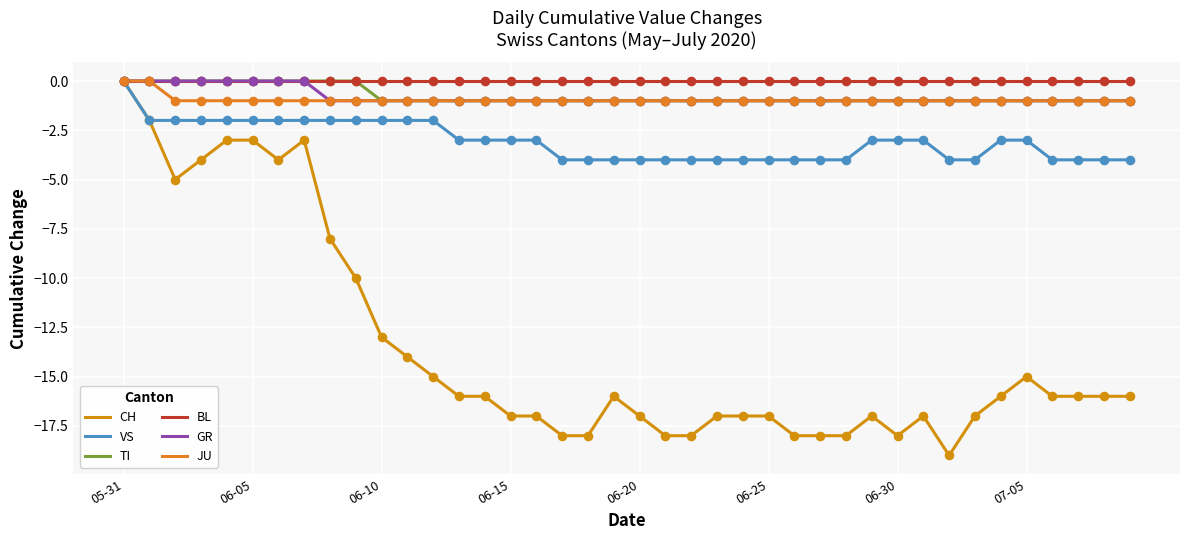

At how many categories does at least one series exceed -2?

40